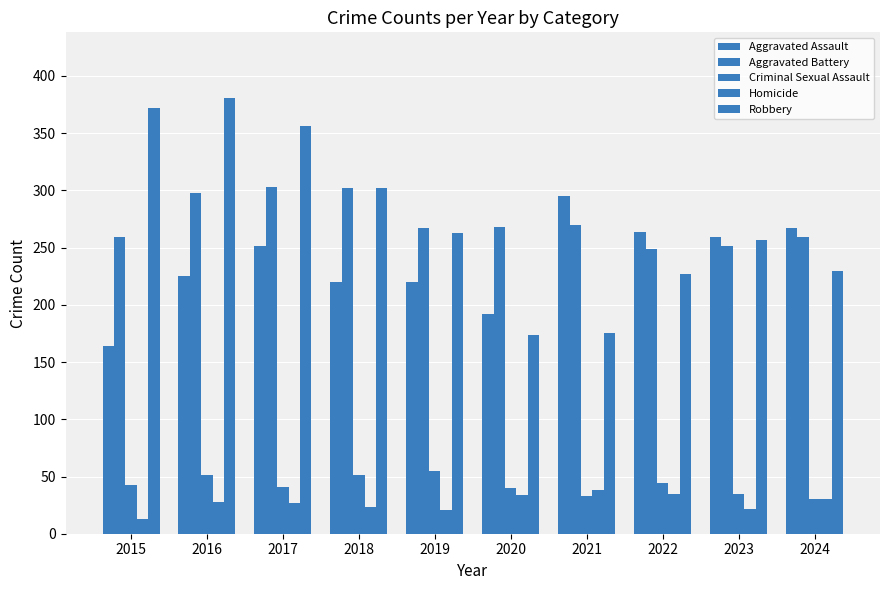

What value does the Aggravated Battery series have at 2018, to the nearest 5?

300